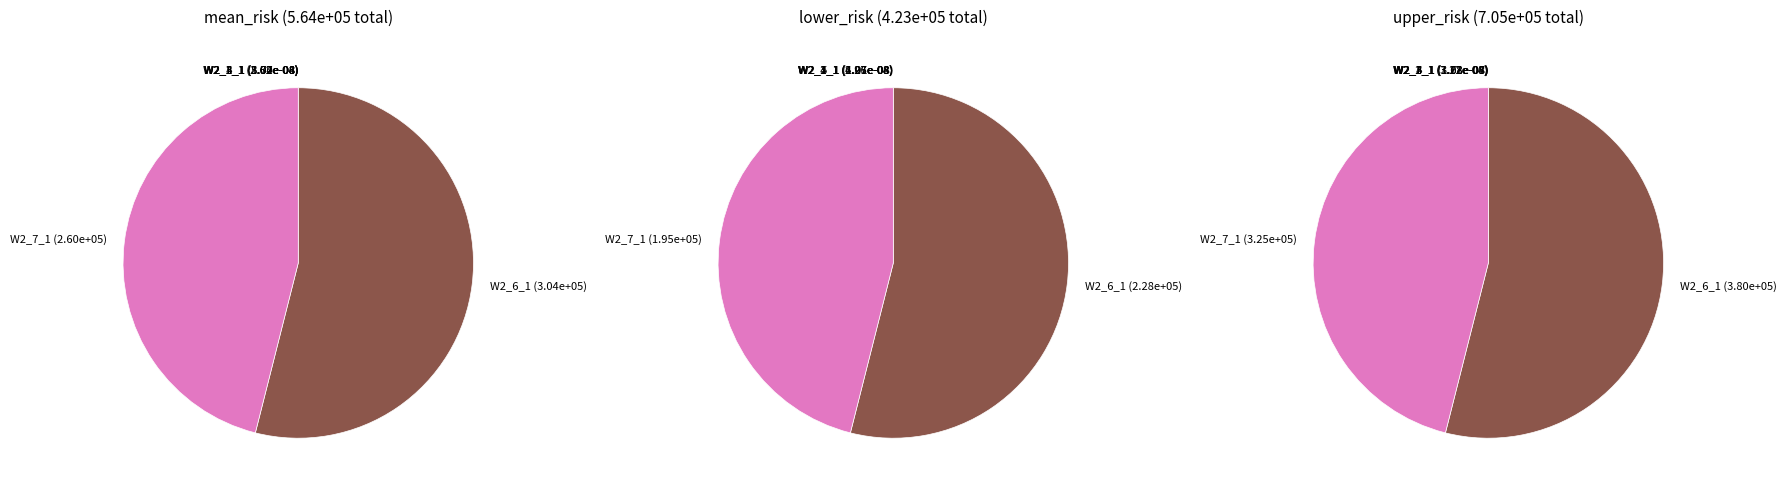

What is the largest slice in the pie chart?

W2_6_1